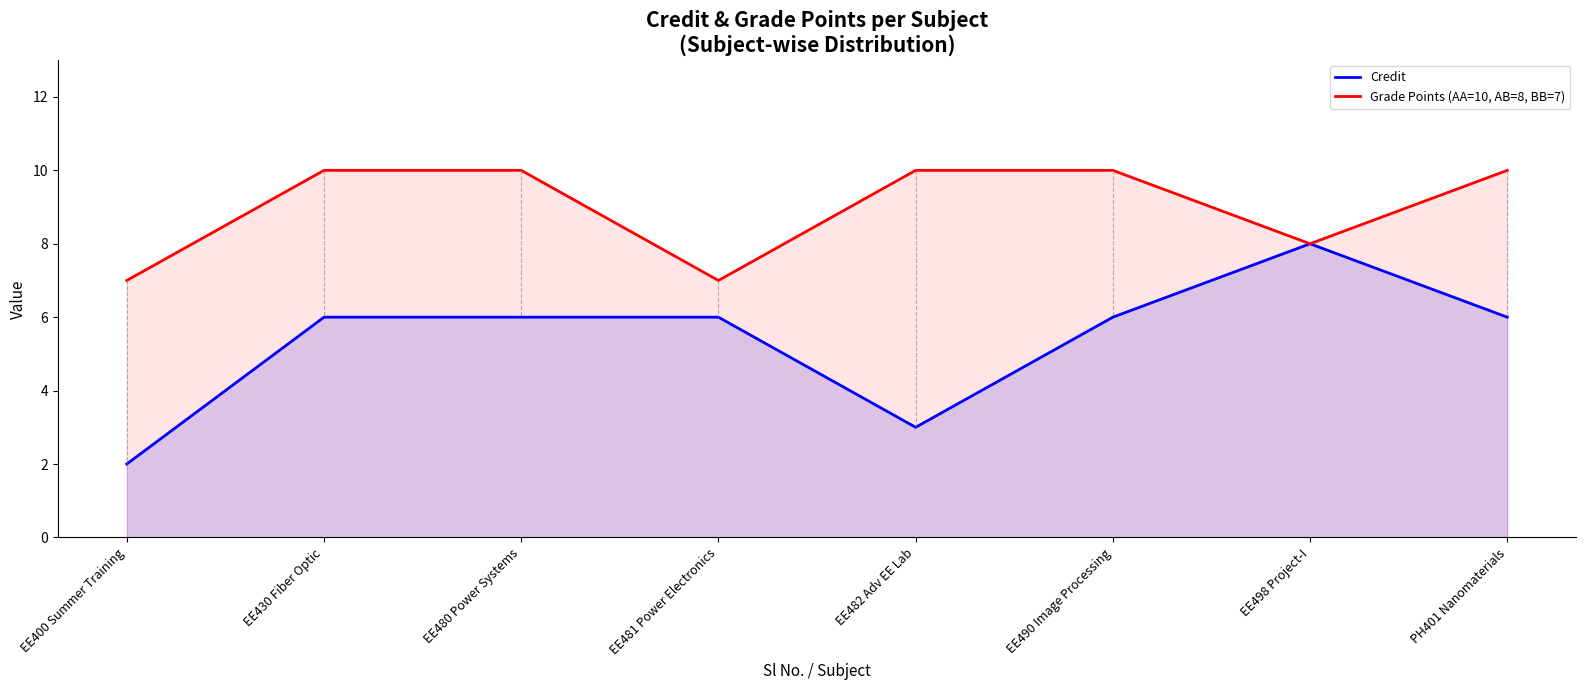

What is the maximum value for Credit?

8